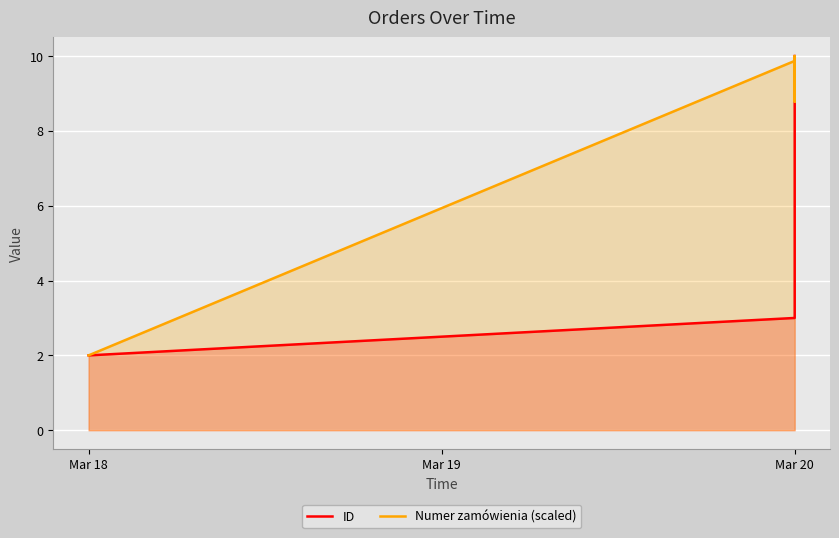

Reading left to right, extract all data points from this chart.

ID: 2.0	3.0	4.0	5.0	6.0	7.0	8.0	9.0	10.0
Numer zamówienia (scaled): 2.0	9.9	9.7	9.2	9.2	8.8	9.7	10.0	9.8